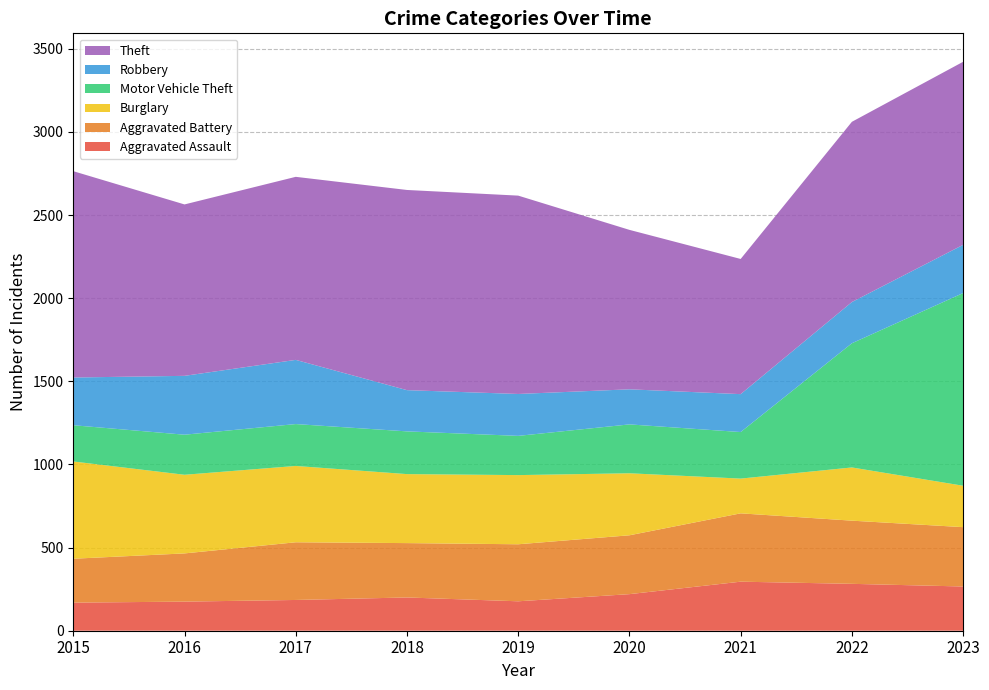

Reading left to right, transcribe all the data shown in this chart.

Aggravated Assault: 169	175	185	200	177	220	295	282	266
Aggravated Battery: 264	290	347	327	343	354	411	380	357
Burglary: 585	473	459	415	416	373	209	320	249
Motor Vehicle Theft: 218	241	252	257	236	294	280	747	1159
Robbery: 287	354	386	248	252	211	228	248	290
Theft: 1241	1031	1101	1204	1193	959	813	1084	1101